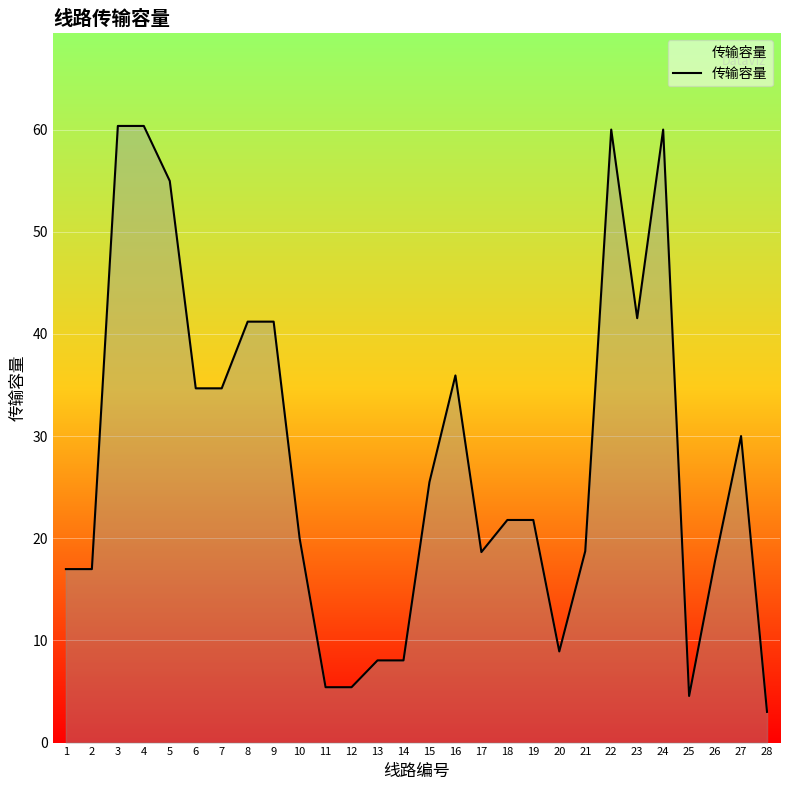

What is the change in value from 12 to 24?

+54.6